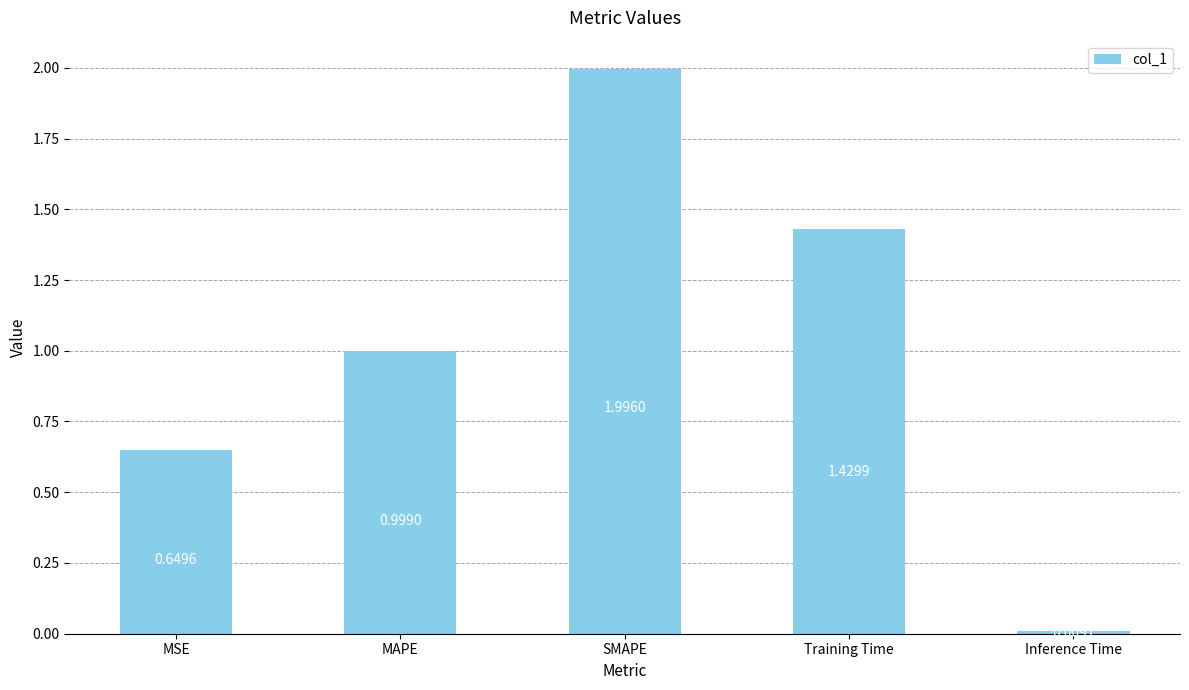

At which category does the chart reach its peak across all series?

SMAPE